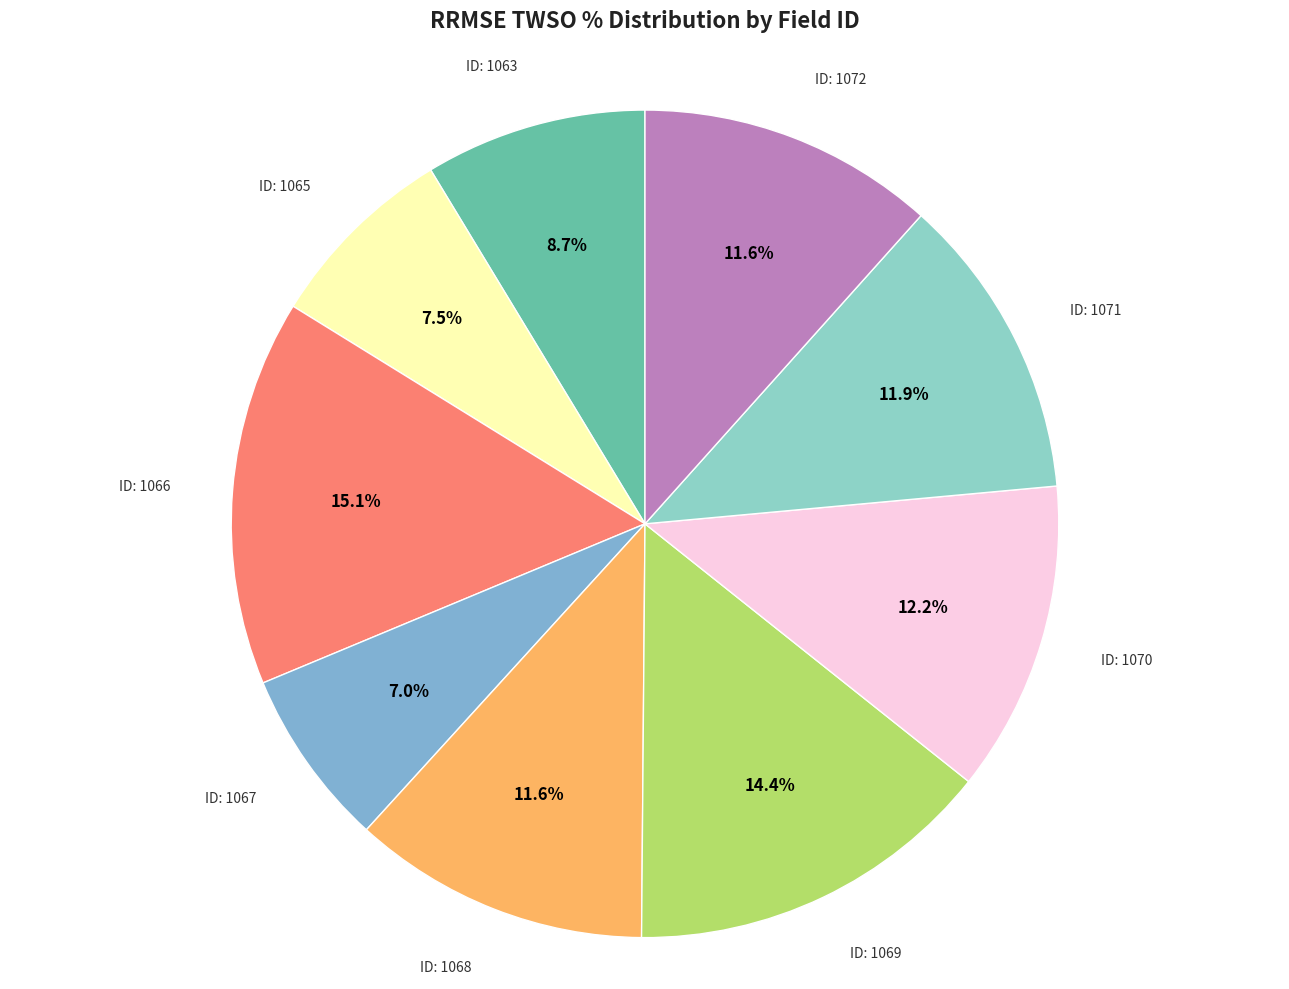

Does any single category account for the majority?

No